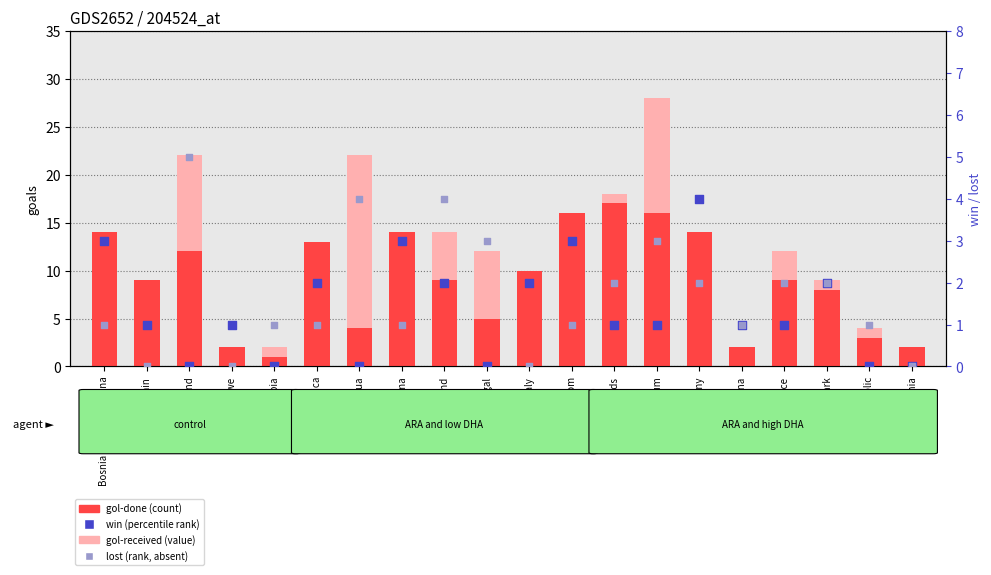

At how many categories does at least one series exceed 20?

3